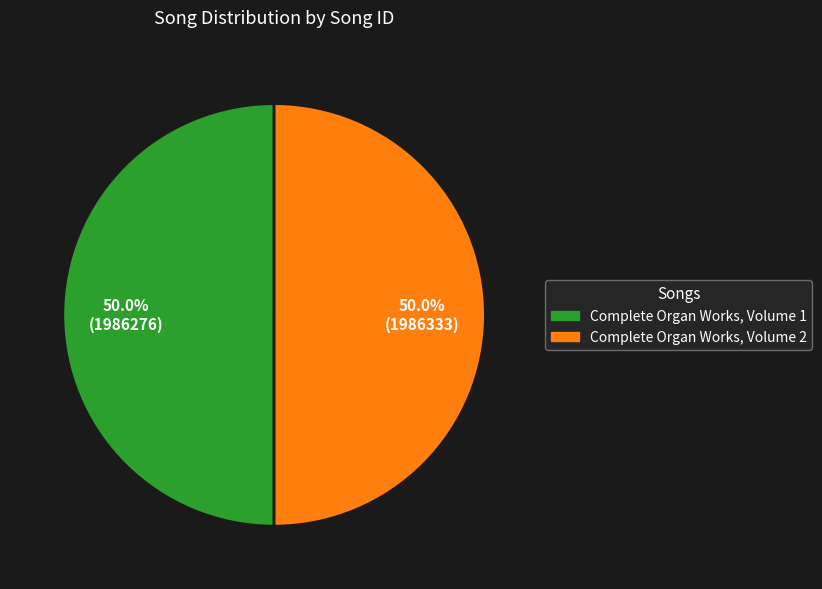

Do Complete Organ Works, Volume 1 and Complete Organ Works, Volume 2 together represent more than half of the pie?

Yes